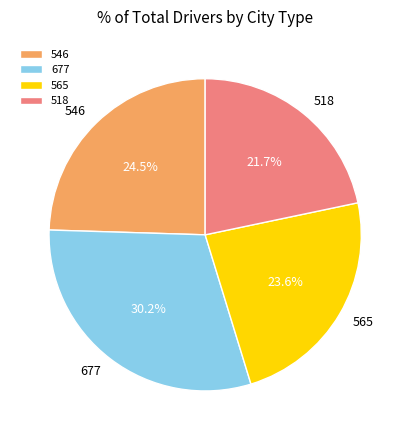

Do 546 and 565 together represent more than half of the pie?

No